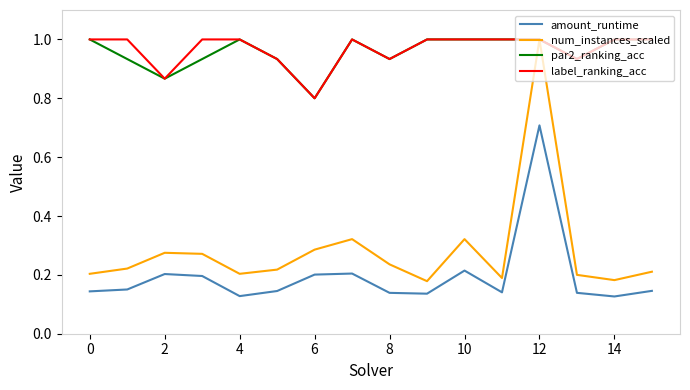

What is the greatest value displayed?

1.0